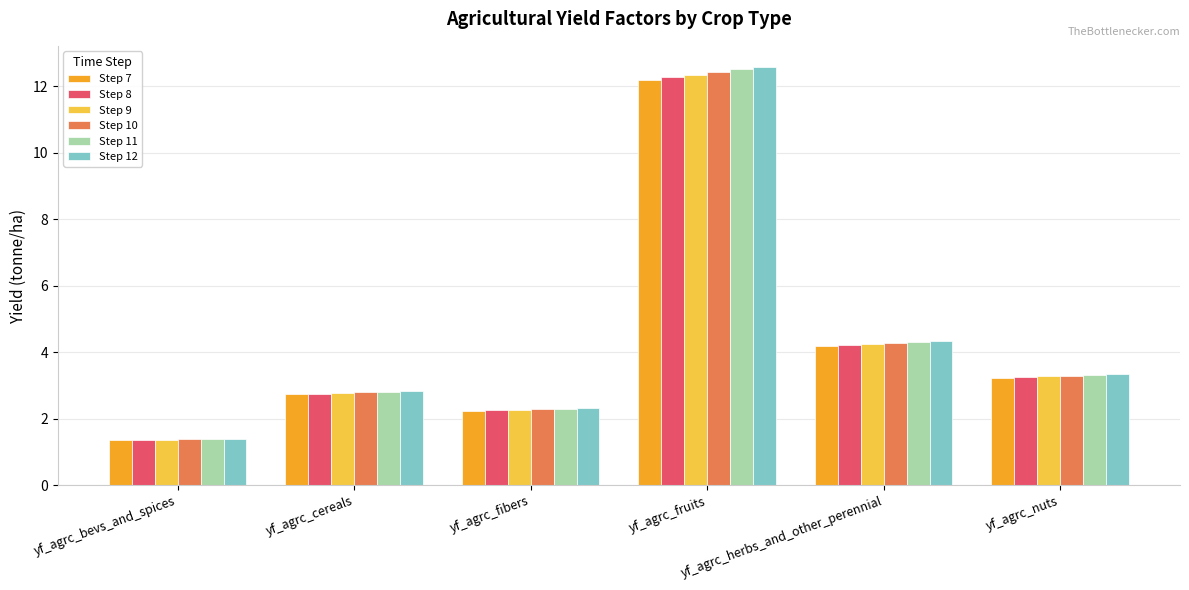

What is the minimum value shown in the chart?

1.4